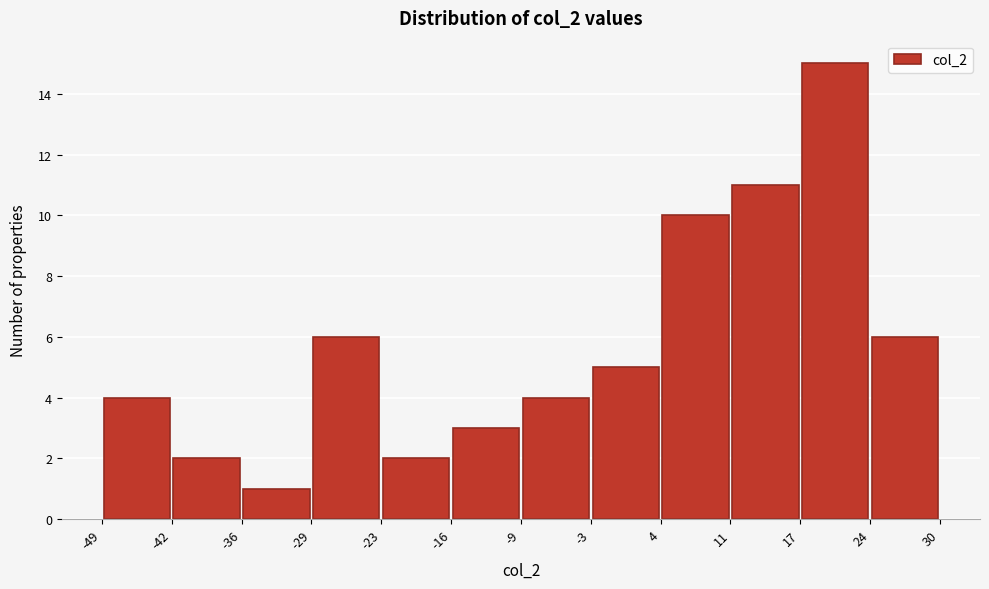

Over which range of the x-axis is the bar tallest?

17 to 24